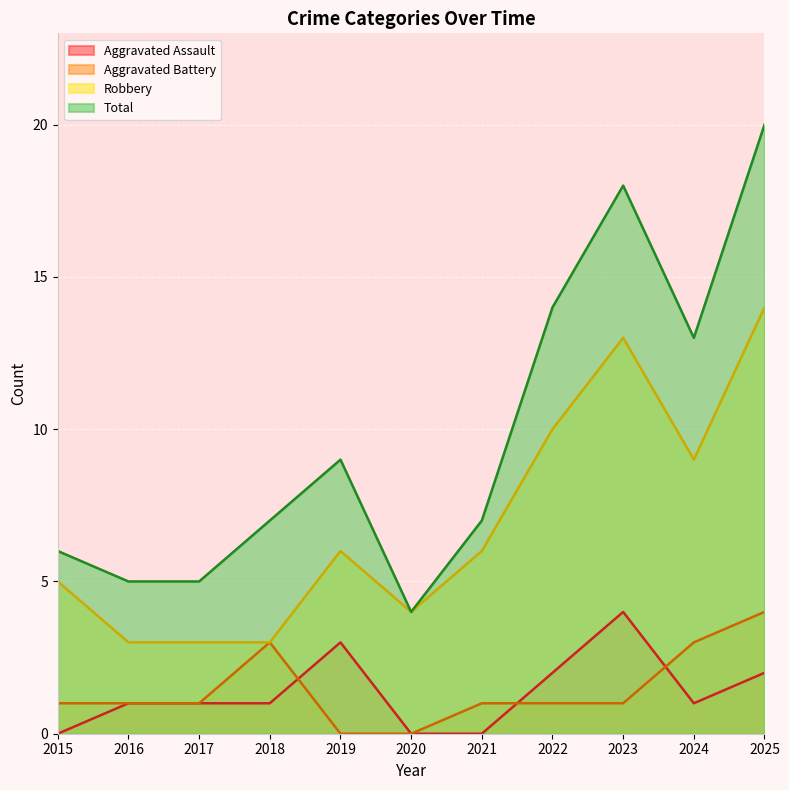

True or false: Robbery and Aggravated Assault intersect in this chart.

False